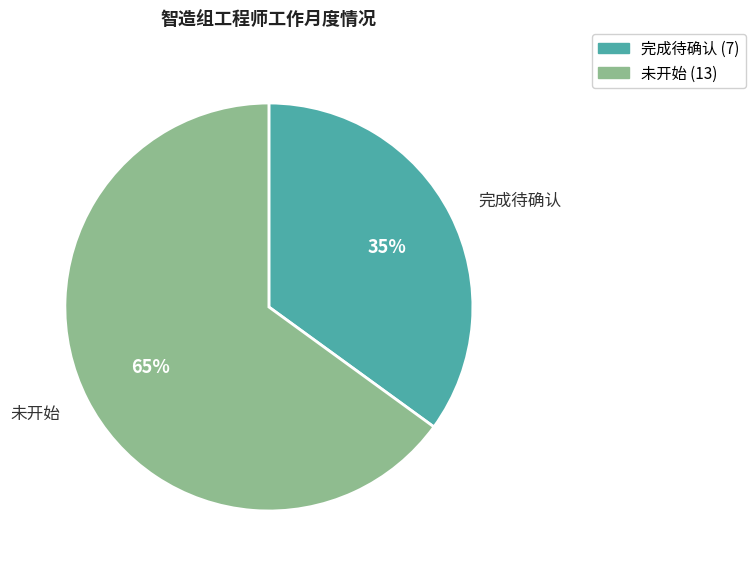

Is it true that 完成待确认 is 20% of the pie?

False